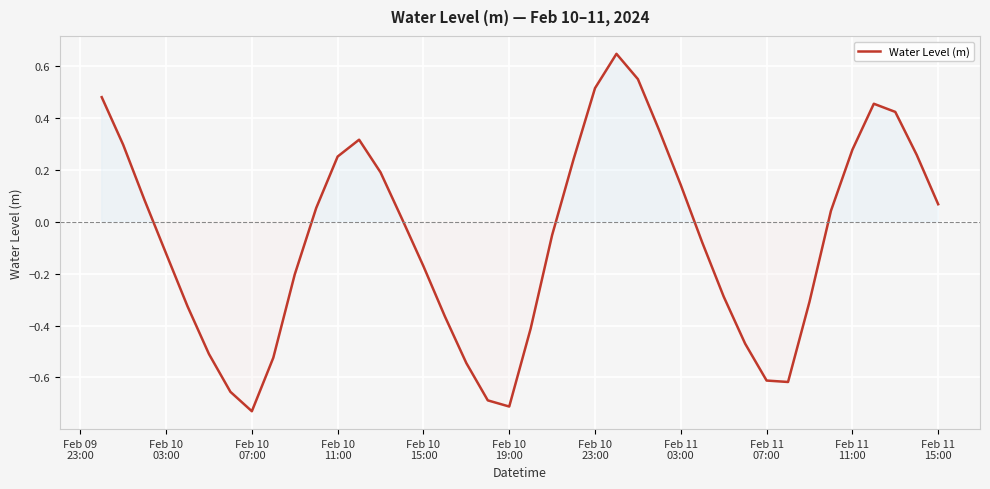

How many lines are shown in the chart?

1